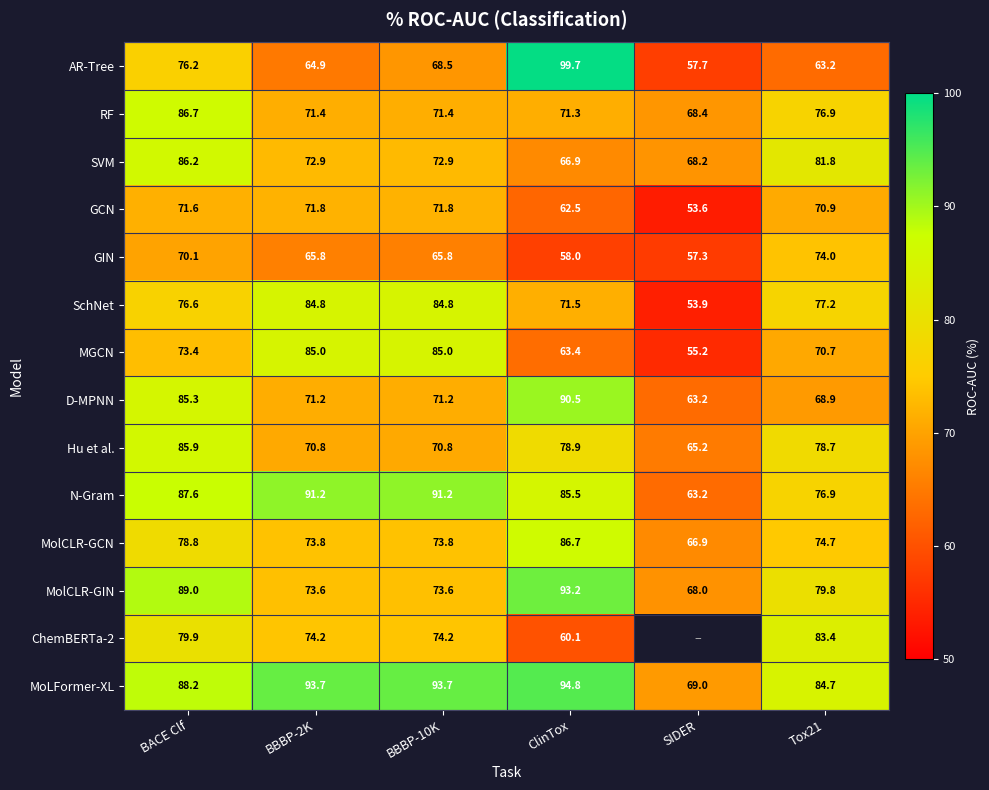

Is the value of ChemBERTa-2 at BBBP-2K greater than the value of SchNet at BBBP-2K?

No